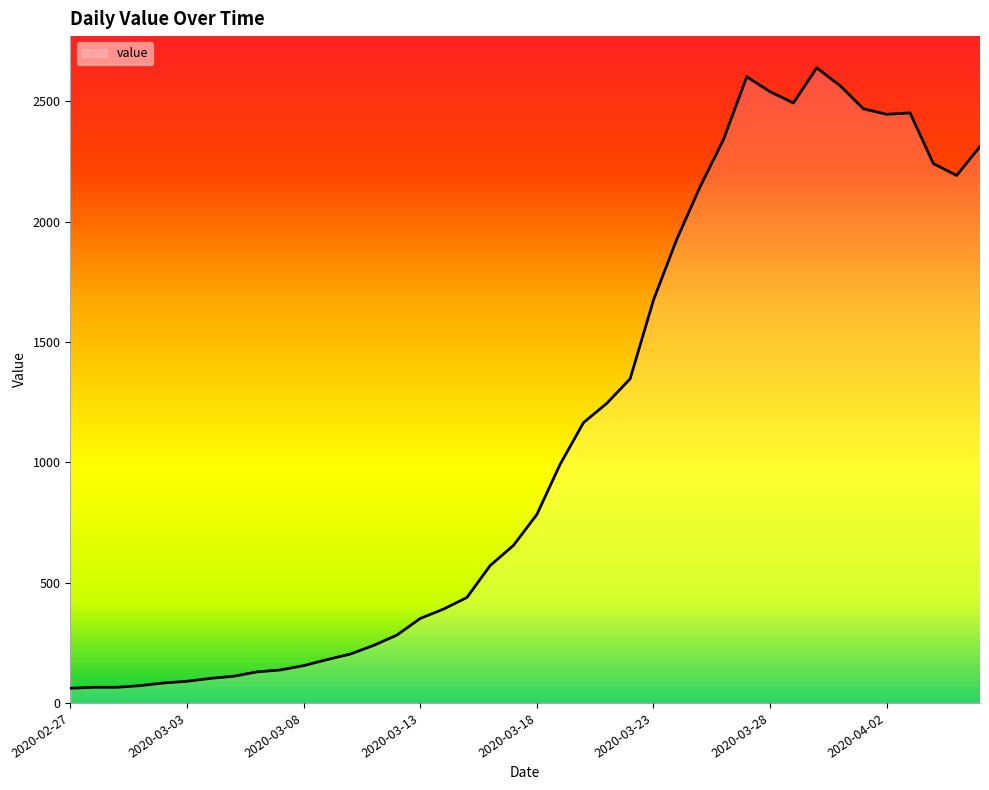

What is the maximum value shown in the chart?

2639